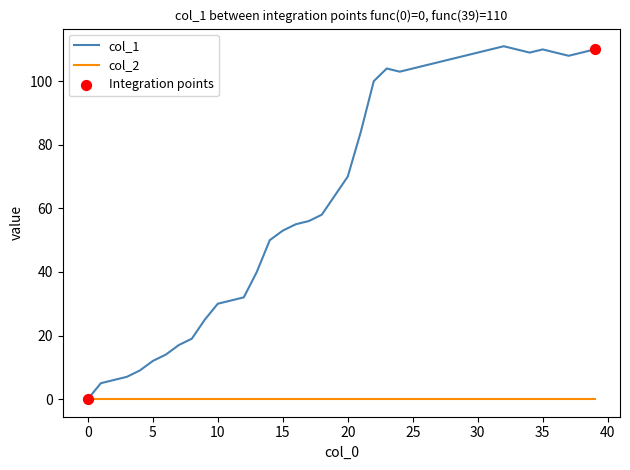

Which series has the largest range (max minus min)?

col_1